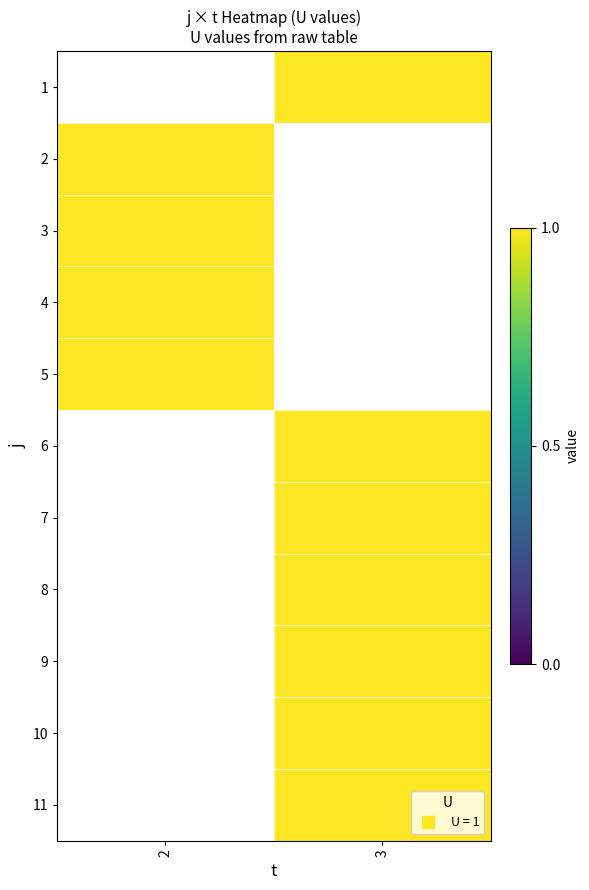

Which has a higher value, 2 or 3?

3